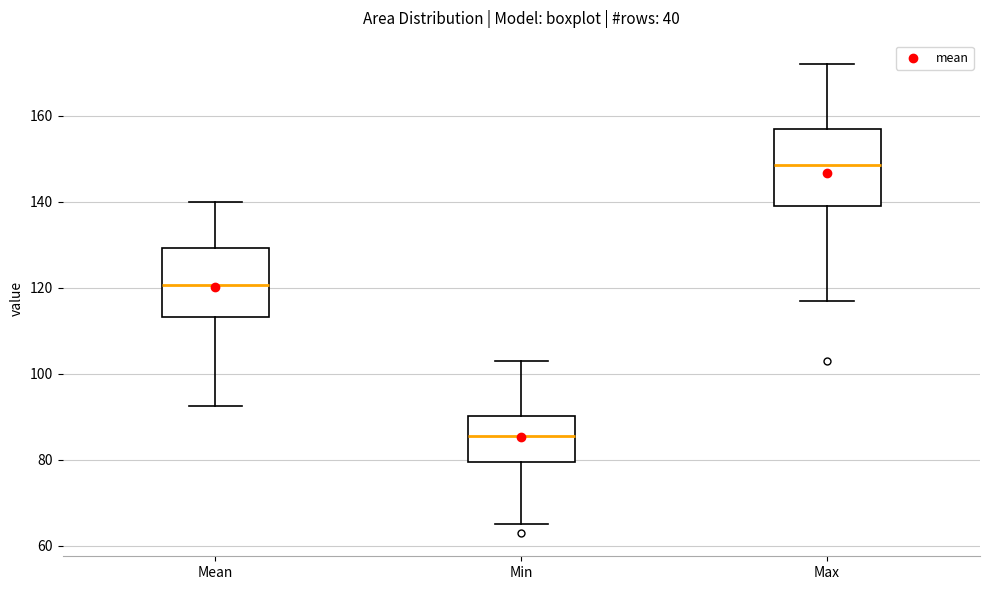

Comparing the boxes themselves (not the whiskers), which one is the tallest?

Max